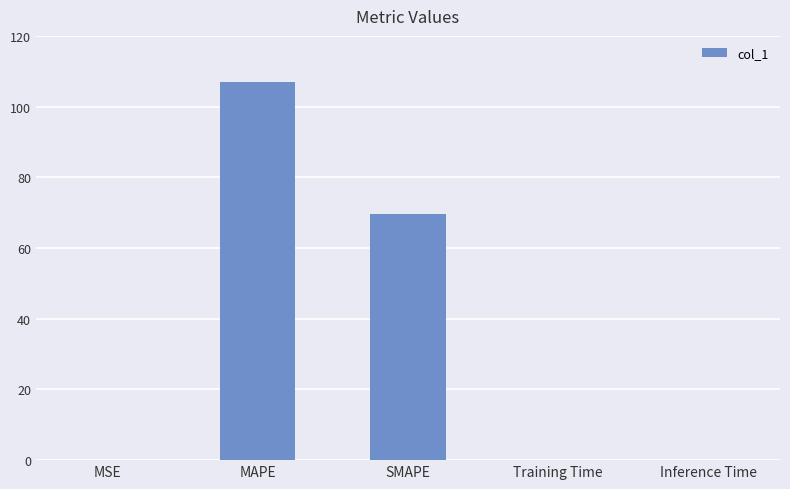

The value at MSE is 0.0. True or false?

True